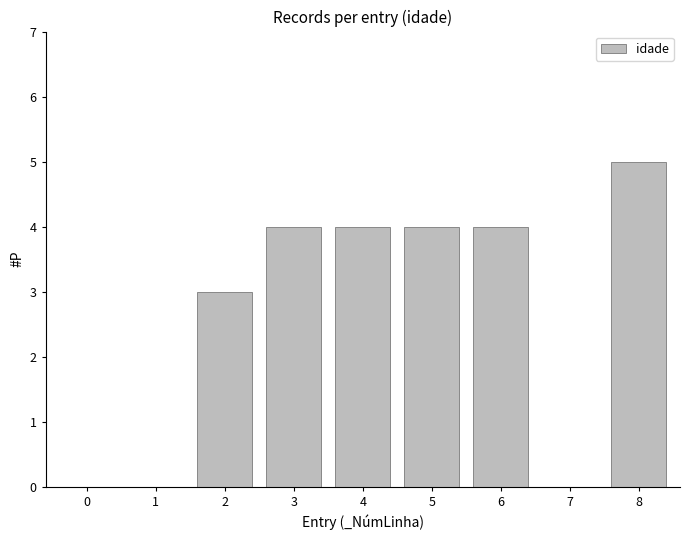

Which category has the highest value across all series?

8